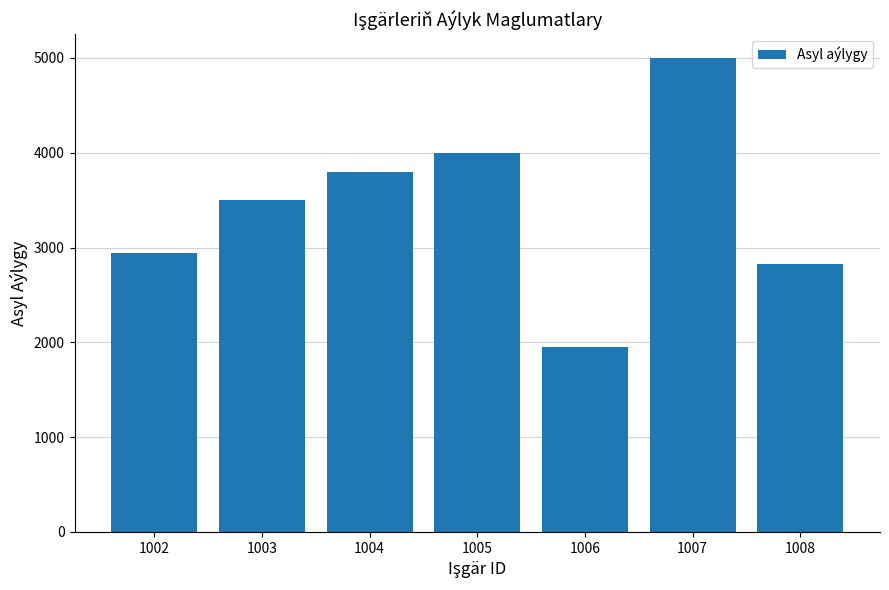

Reading left to right, list all the values displayed in this chart.

1002=2938	1003=3500	1004=3800	1005=4000	1006=1947	1007=5000	1008=2827